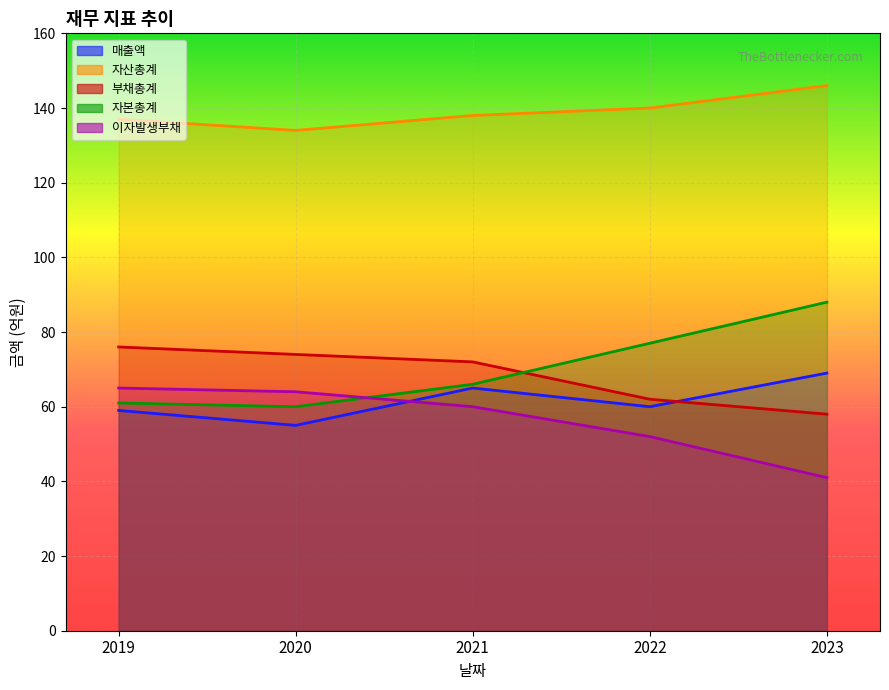

How many series are shown in this chart?

5